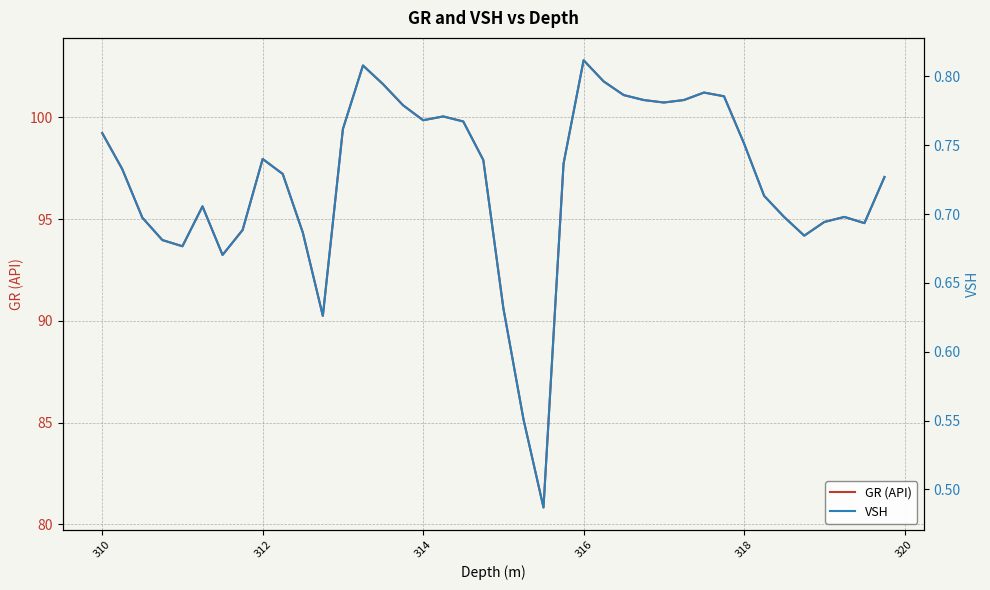

What are all the series names shown in the legend?

GR (API), VSH